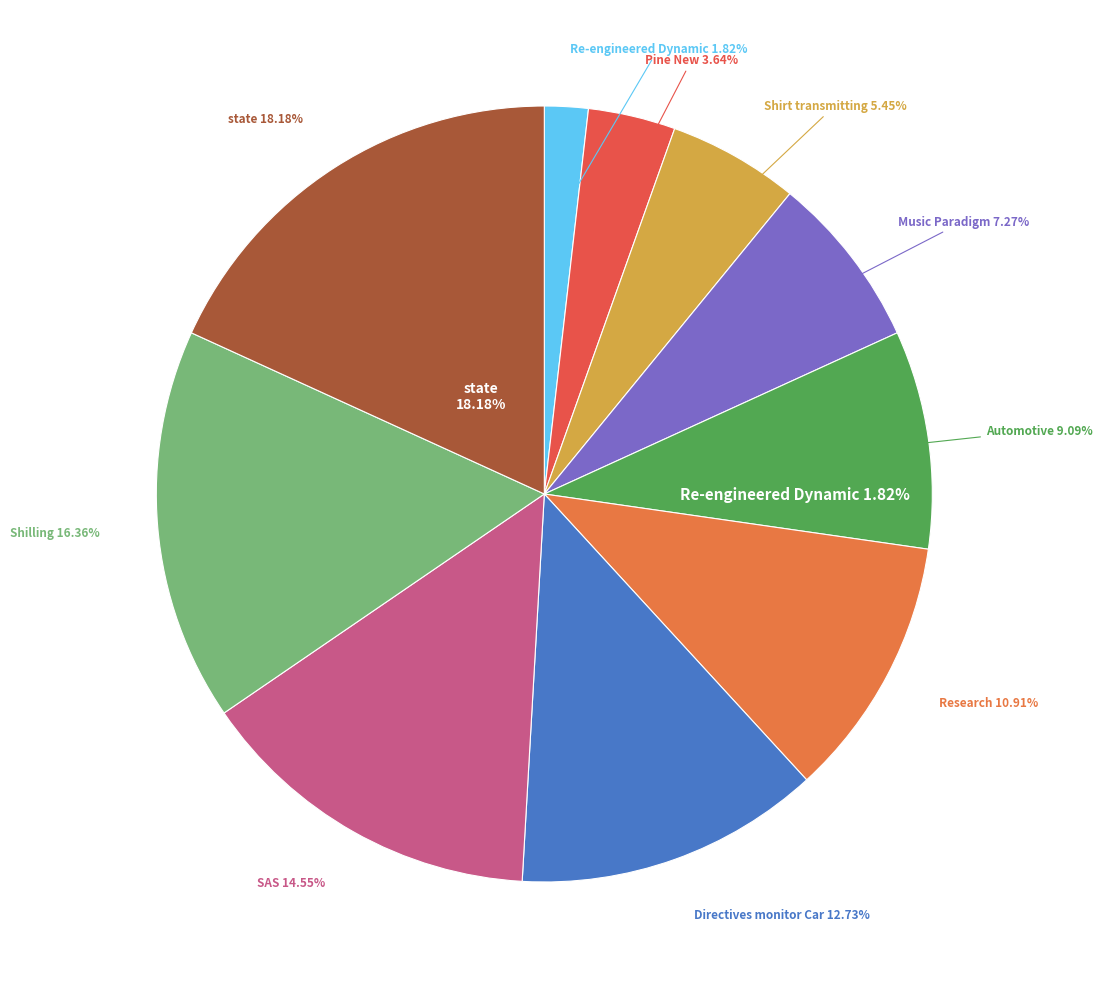

True or false: Automotive accounts for 9% of the total.

True